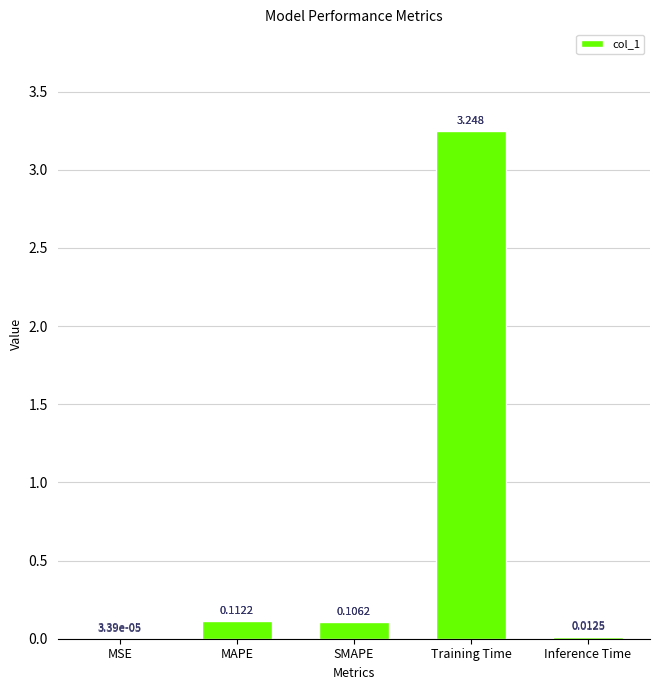

Where is the data nearest to the value 1?

MAPE